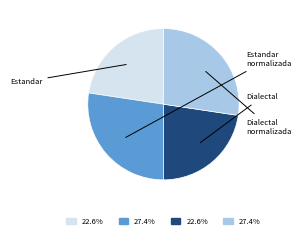

Does any single category account for the majority?

No